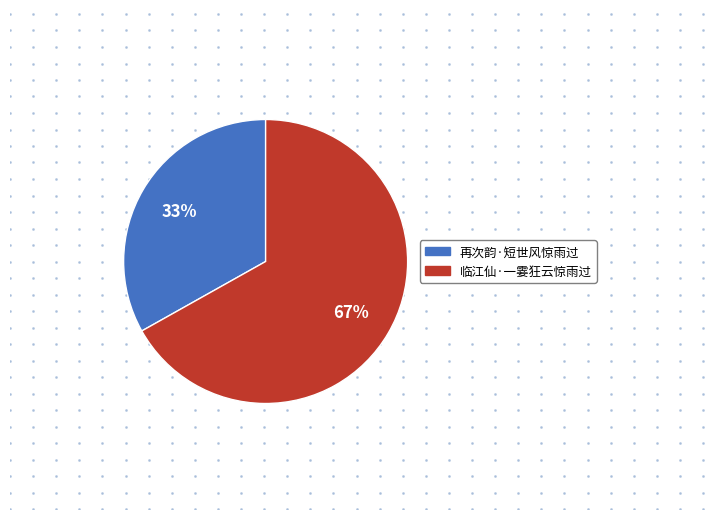

Is there a majority slice in this chart?

Yes